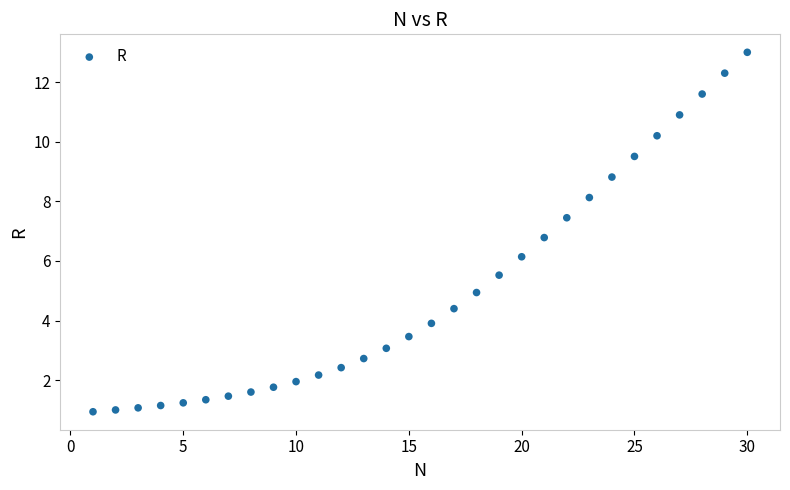

What Y value in the scatter plot is closest to 6?

6.1